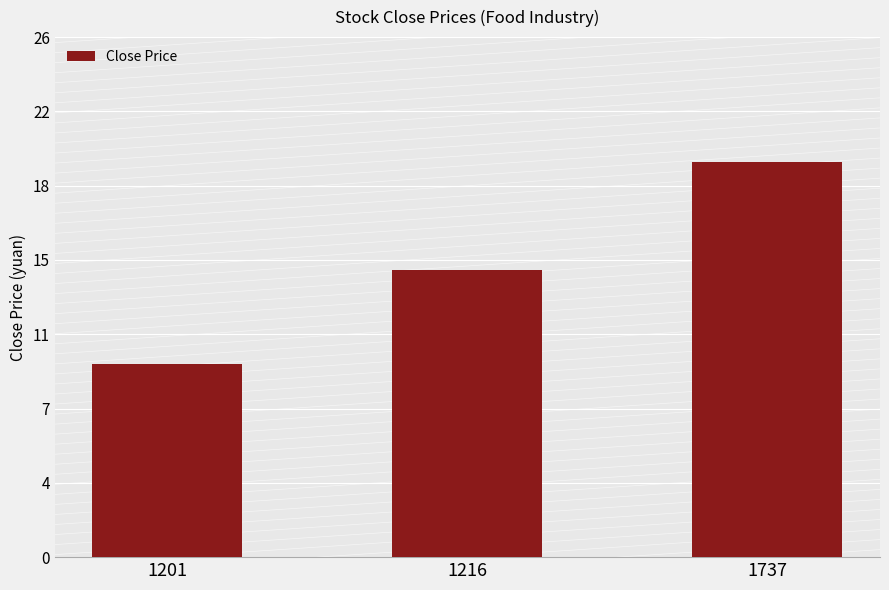

The chart shows a value of 9.6 at 1201. True or false?

True